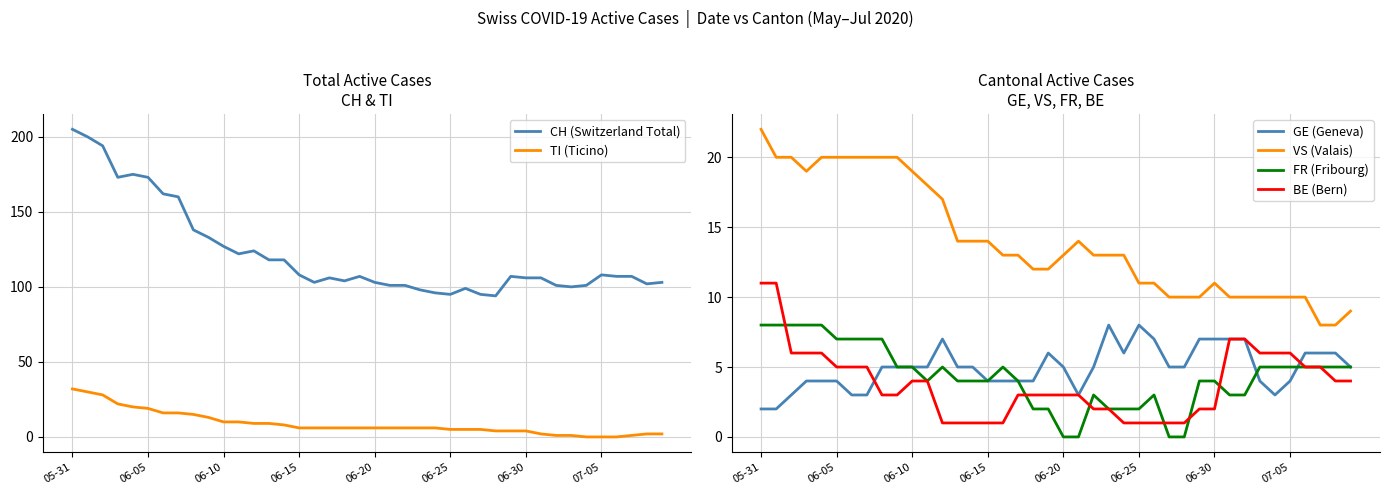

Reading left to right, what are all the values shown in this chart?

CH (Switzerland Total): 205	200	194	173	175	173	162	160	138	133	127	122	124	118	118	108	103	106	104	107	103	101	101	98	96	95	99	95	94	107	106	106	101	100	101	108	107	107	102	103
TI (Ticino): 32	30	28	22	20	19	16	16	15	13	10	10	9	9	8	6	6	6	6	6	6	6	6	6	6	5	5	5	4	4	4	2	1	1	0	0	0	1	2	2
GE (Geneva): 2	2	3	4	4	4	3	3	5	5	5	5	7	5	5	4	4	4	4	6	5	3	5	8	6	8	7	5	5	7	7	7	7	4	3	4	6	6	6	5
VS (Valais): 22	20	20	19	20	20	20	20	20	20	19	18	17	14	14	14	13	13	12	12	13	14	13	13	13	11	11	10	10	10	11	10	10	10	10	10	10	8	8	9
FR (Fribourg): 8	8	8	8	8	7	7	7	7	5	5	4	5	4	4	4	5	4	2	2	0	0	3	2	2	2	3	0	0	4	4	3	3	5	5	5	5	5	5	5
BE (Bern): 11	11	6	6	6	5	5	5	3	3	4	4	1	1	1	1	1	3	3	3	3	3	2	2	1	1	1	1	1	2	2	7	7	6	6	6	5	5	4	4